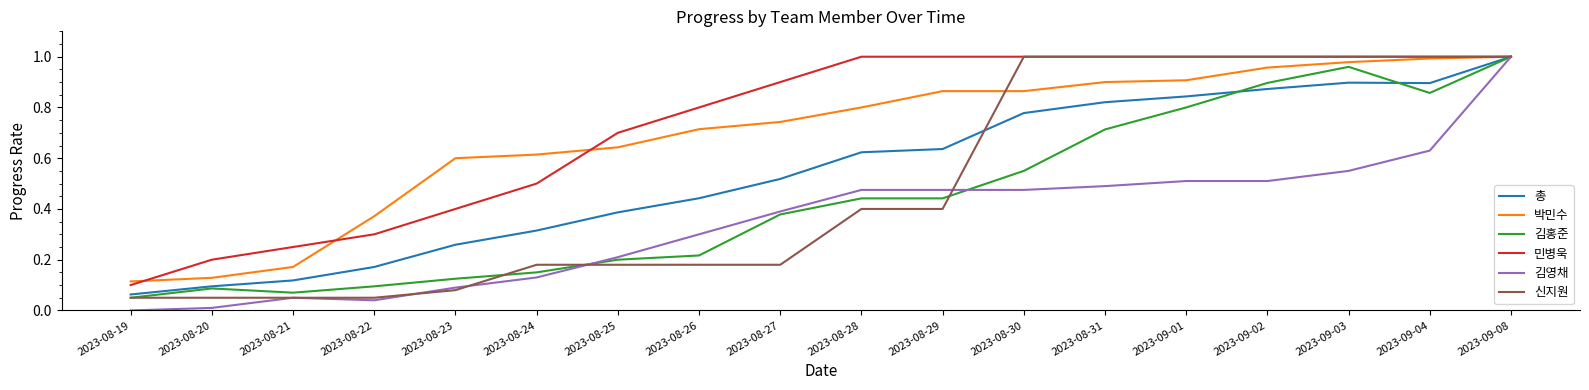

Which category has the lowest value in the 김홍준 series?

2023-08-19